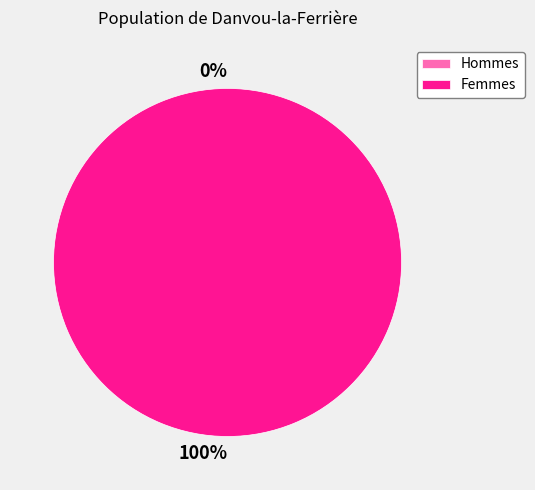

To the nearest percent, what is the difference between the largest and smallest slice percentages?

100%